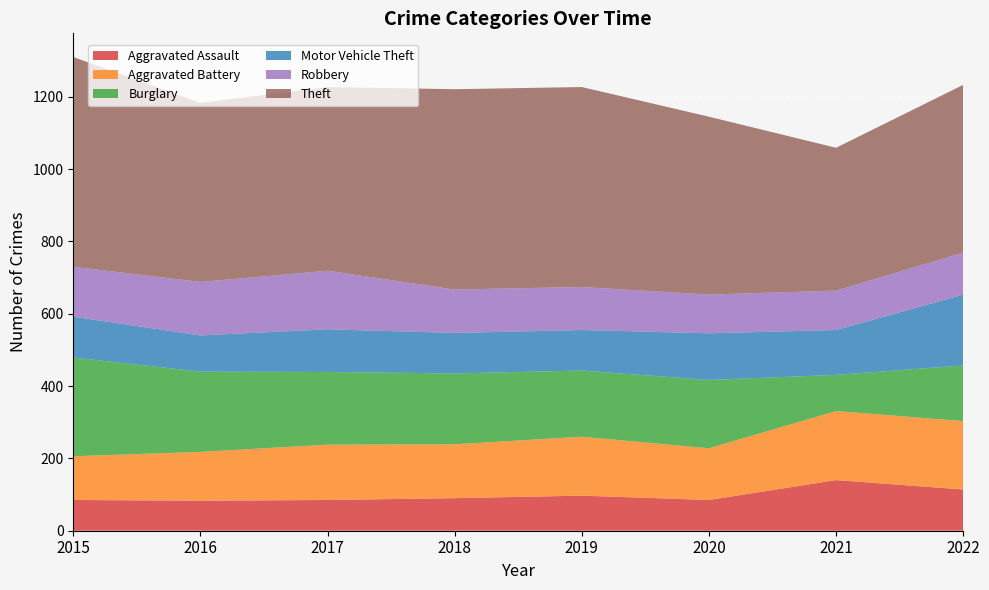

Reading right to left, extract all data points from this chart.

Aggravated Assault: 2022=114	2021=140	2020=85	2019=97	2018=90	2017=85	2016=83	2015=85
Aggravated Battery: 2022=189	2021=191	2020=143	2019=163	2018=149	2017=153	2016=135	2015=121
Burglary: 2022=154	2021=100	2020=189	2019=183	2018=196	2017=201	2016=222	2015=273
Motor Vehicle Theft: 2022=196	2021=124	2020=129	2019=112	2018=112	2017=118	2016=100	2015=113
Robbery: 2022=116	2021=109	2020=107	2019=119	2018=120	2017=162	2016=148	2015=138
Theft: 2022=464	2021=395	2020=492	2019=553	2018=554	2017=508	2016=495	2015=580